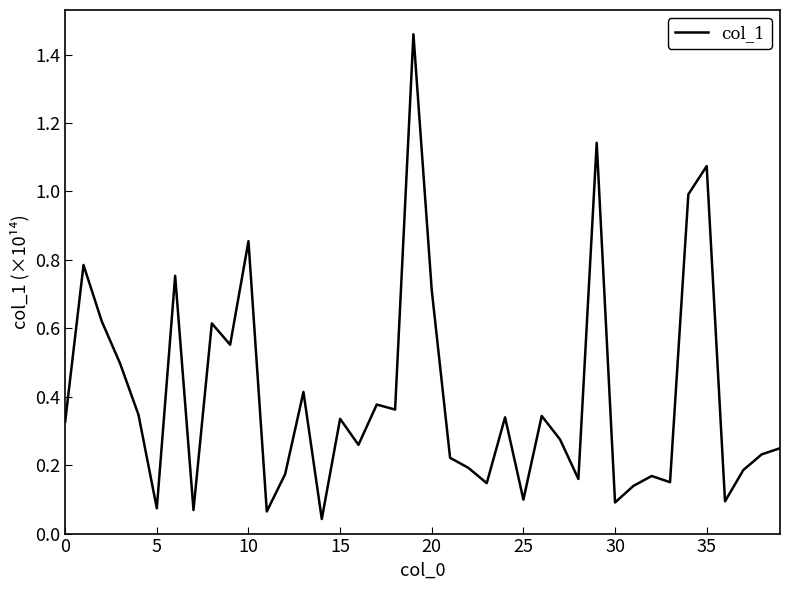

What is the difference between the maximum and minimum values?

1.4